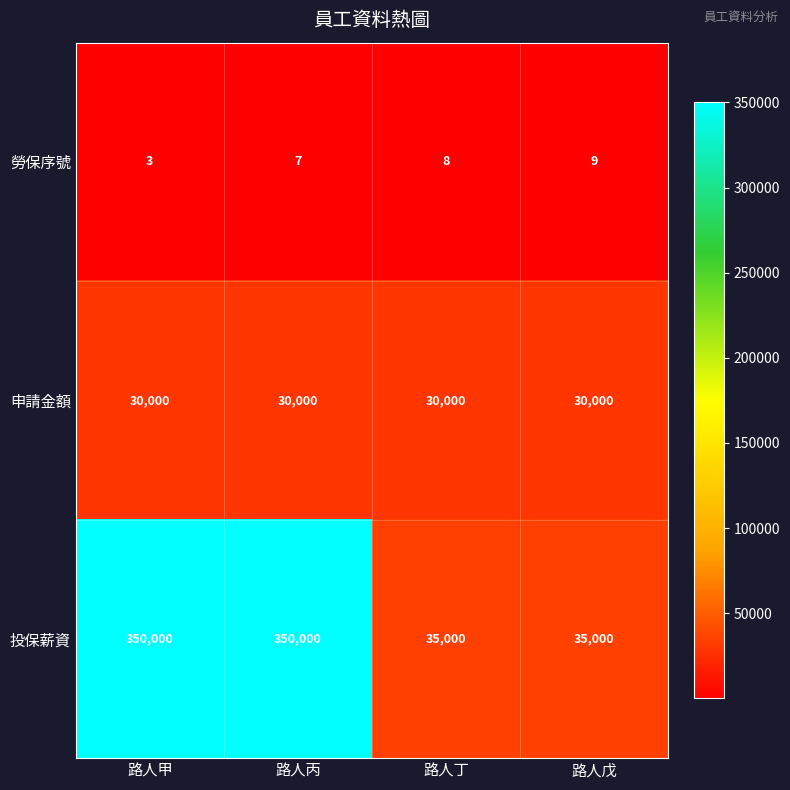

Which series has the largest range (max minus min)?

投保薪資